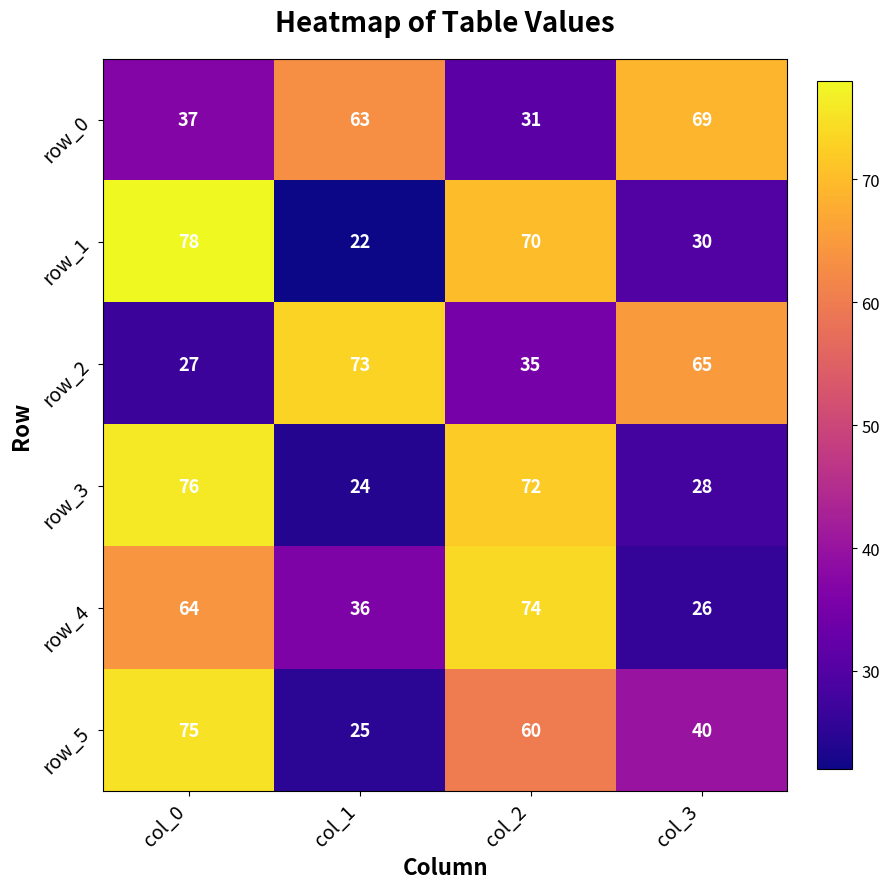

Between col_0 and col_2, which series saw the biggest shift?

row_5